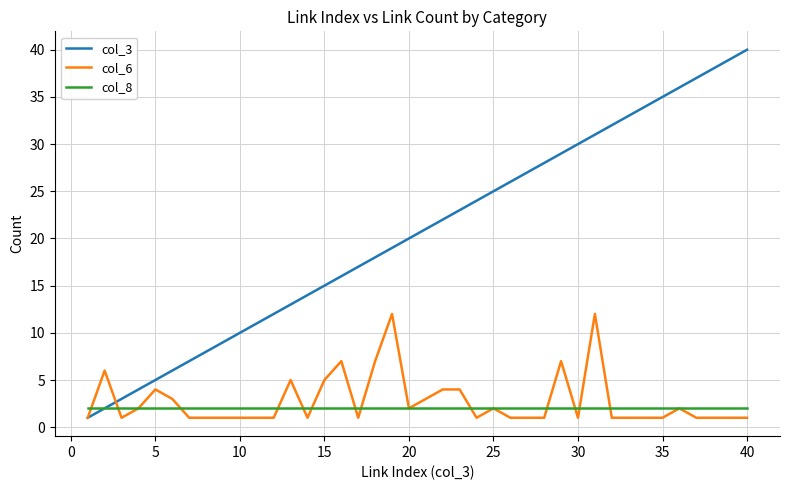

List the series in order of their peak value, lowest first.

col_8, col_6, col_3